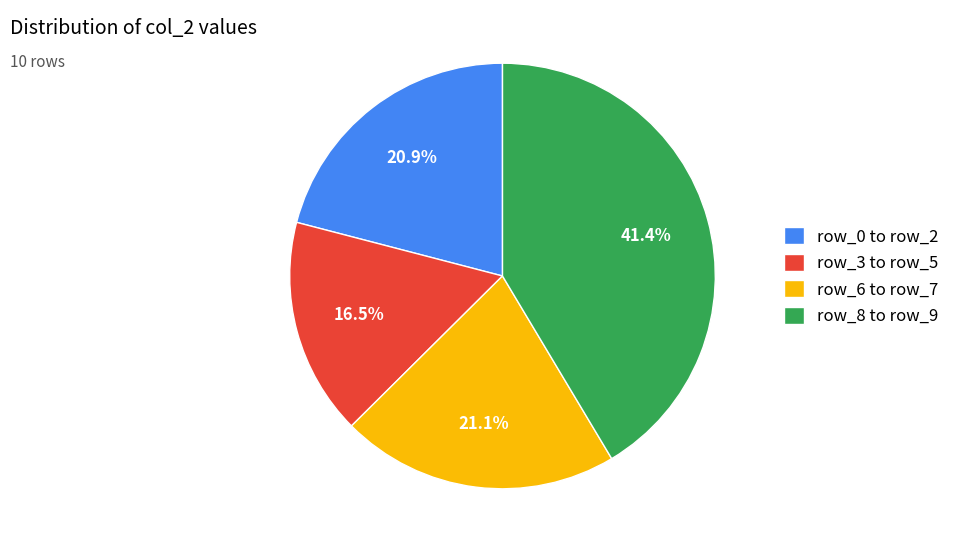

Is there a majority slice in this chart?

No